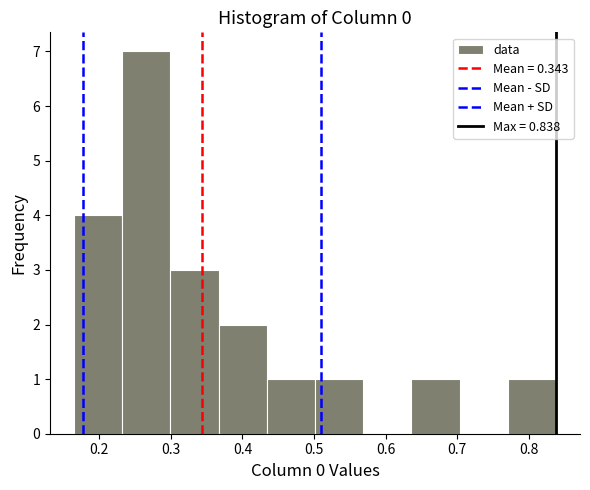

Which range on the x-axis has the tallest bar?

0.23 to 0.30